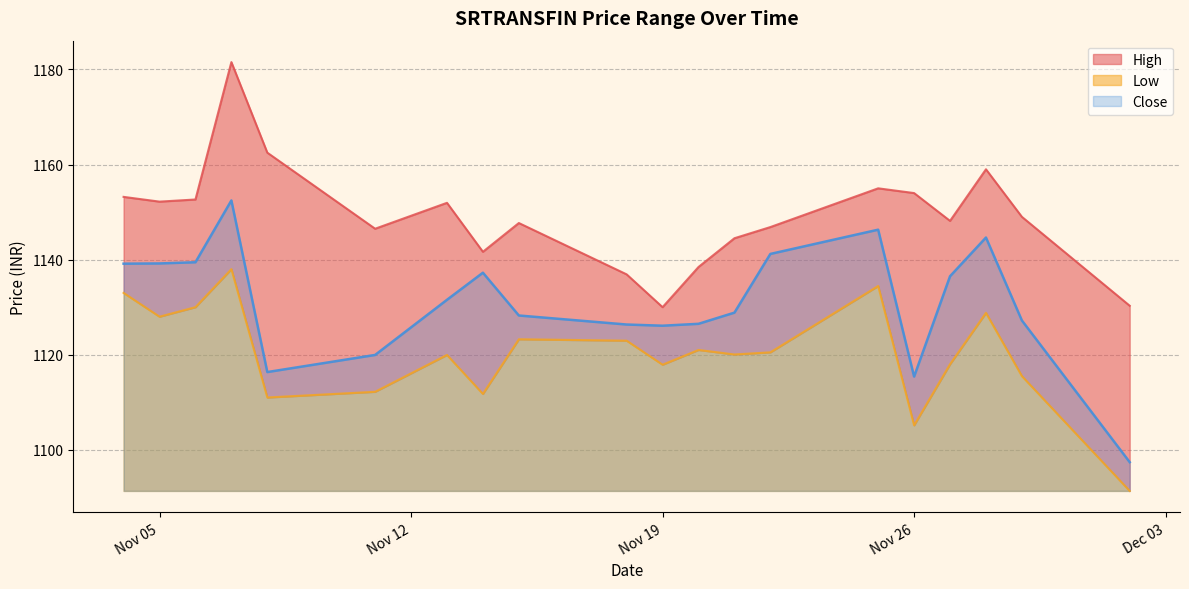

The Close series shows 292.0 at Nov 19. True or false?

False